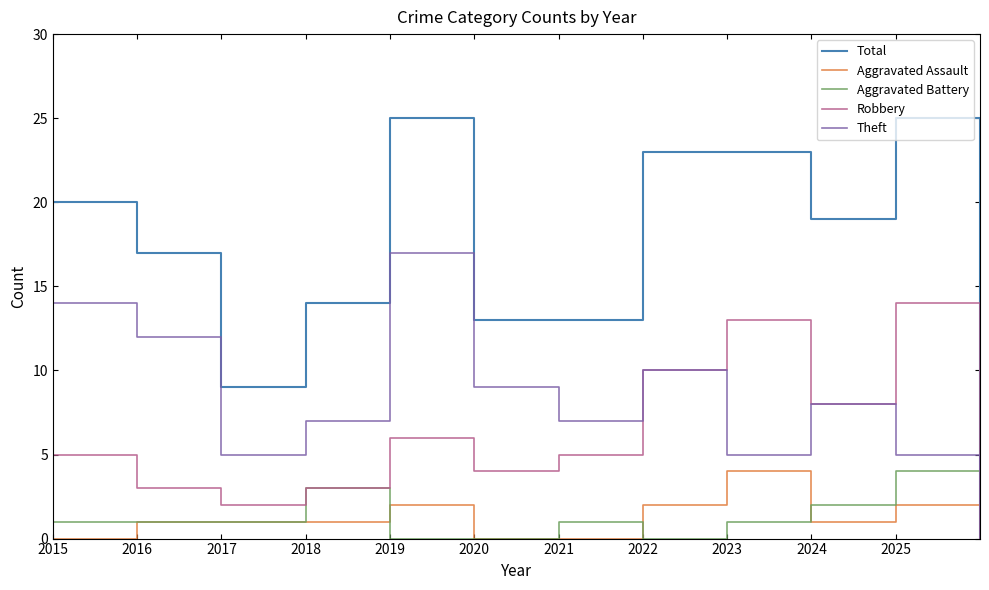

Which series has the largest total across all categories?

Total